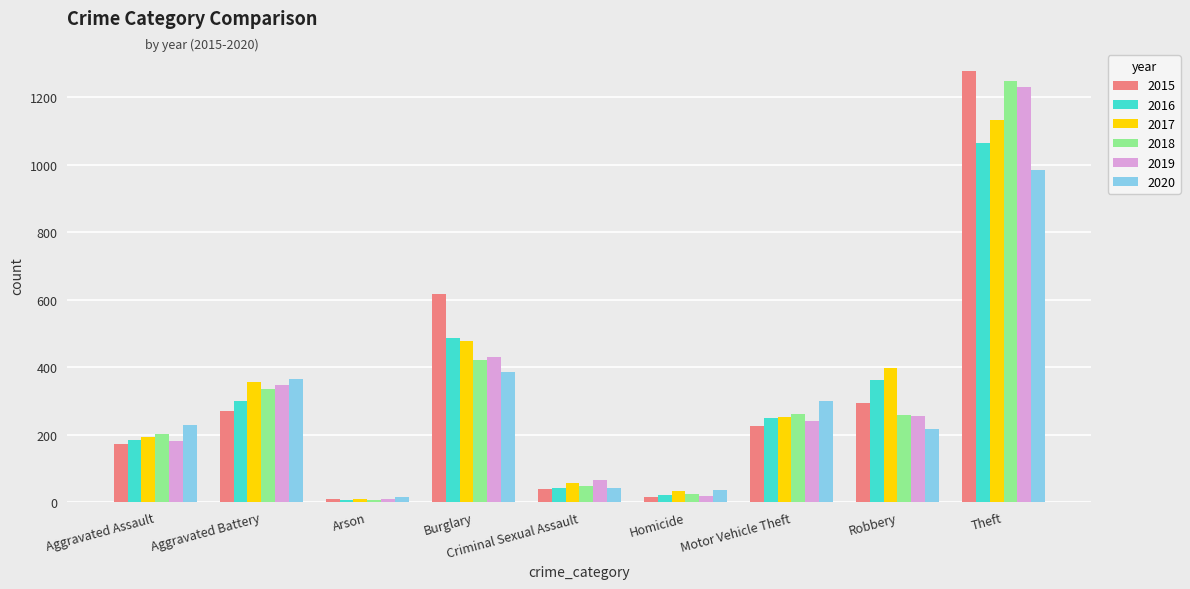

What is the difference between the second highest and second lowest values in the 2019 series?

413